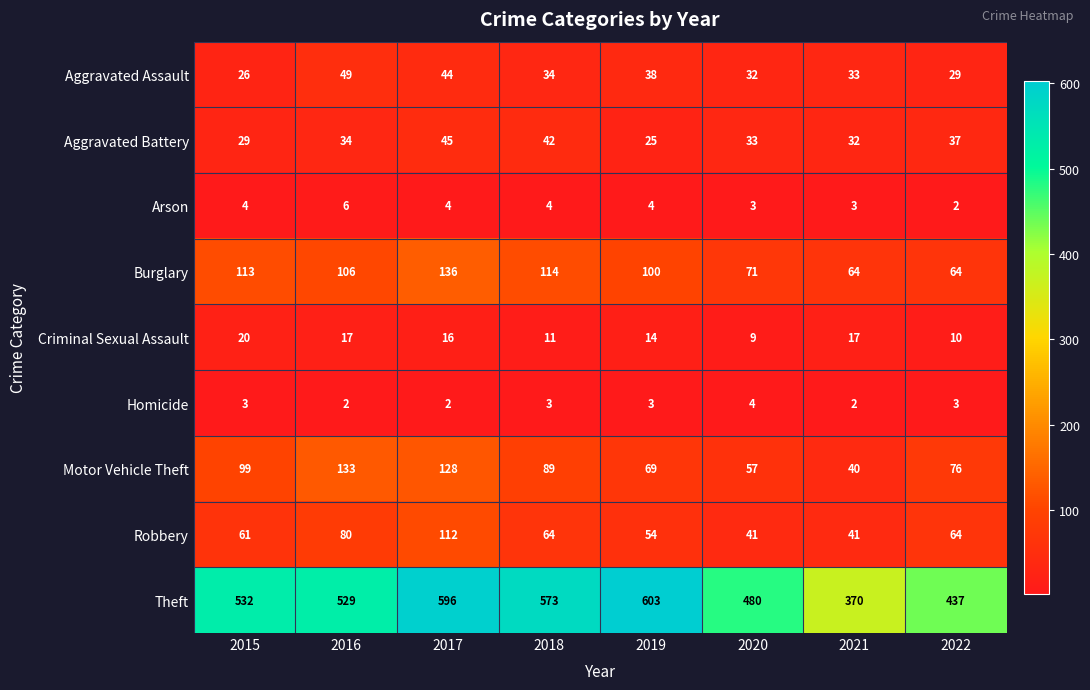

What is the difference between the maximum and second lowest values in the Aggravated Battery series?

16